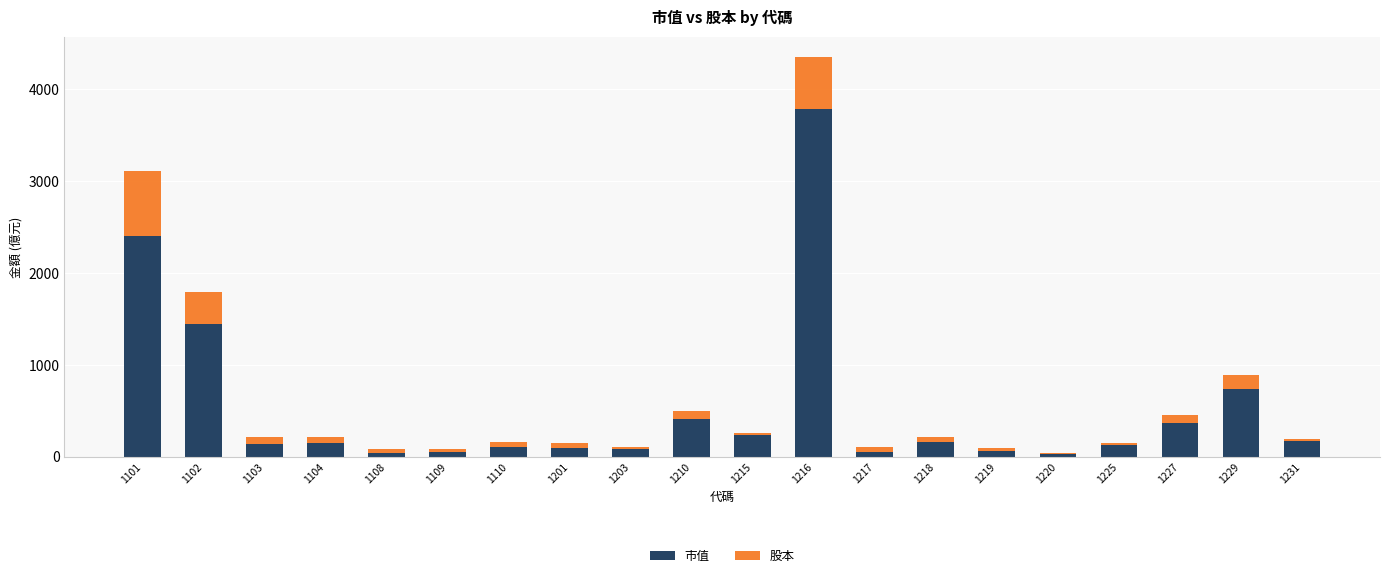

At which category is the sum across all series the highest?

1216